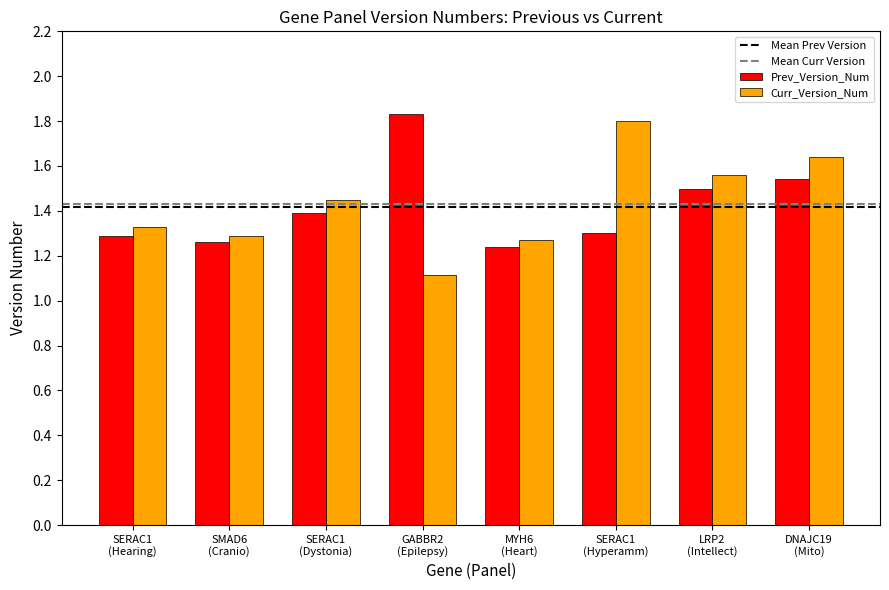

Count the Prev_Version_Num values in the range 1 to 2.

8